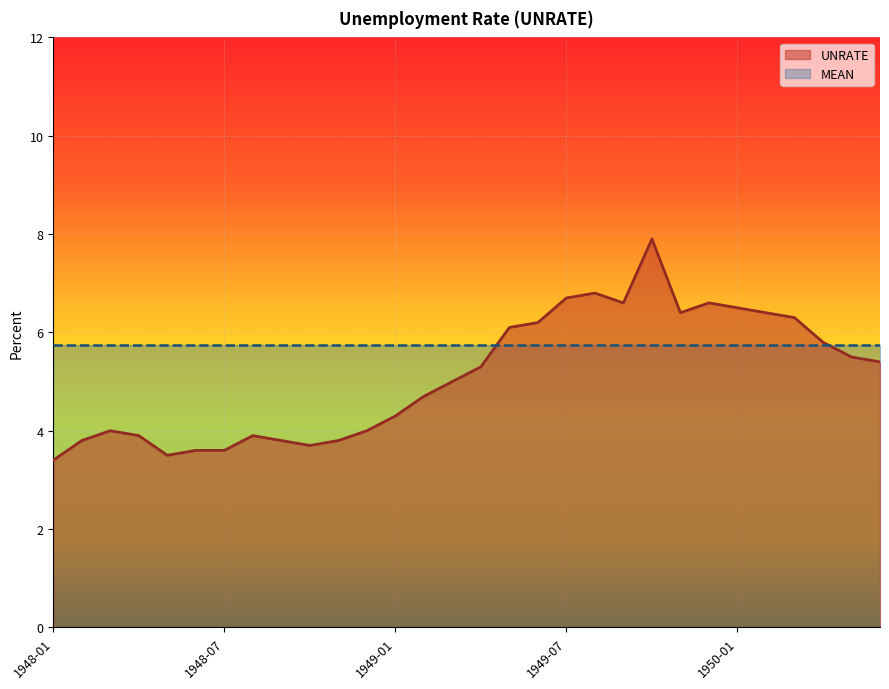

Which has a higher value, 1950-03 or 1948-06?

1950-03